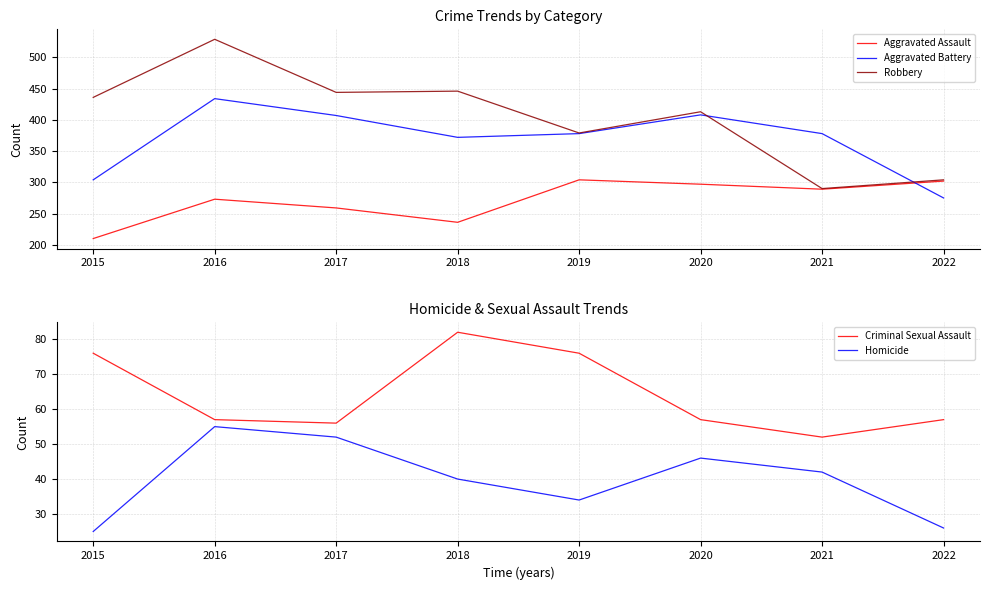

Count the number of categories in the chart.

8